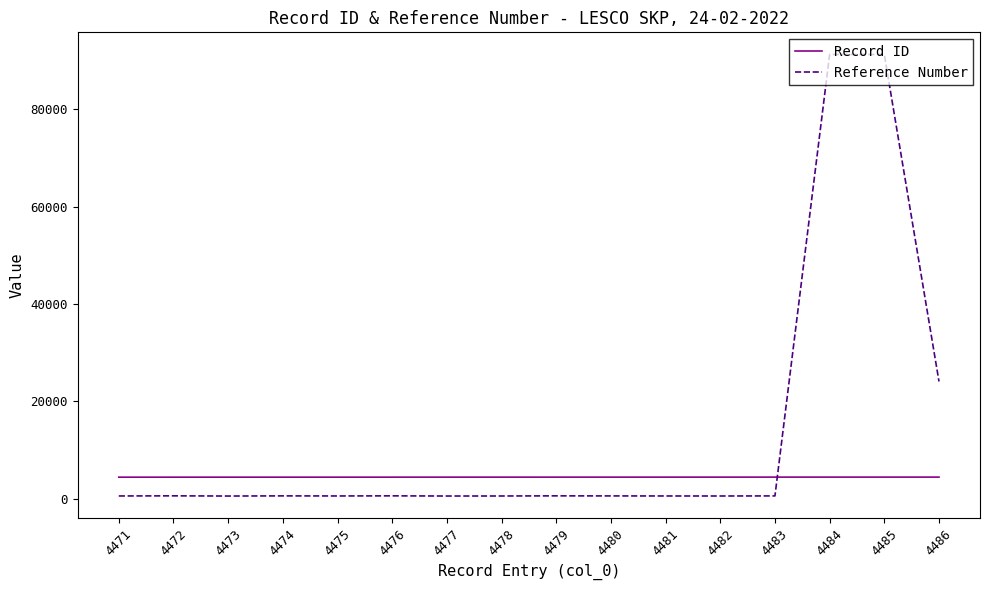

Is it true that Reference Number equals 640 at 4476?

True